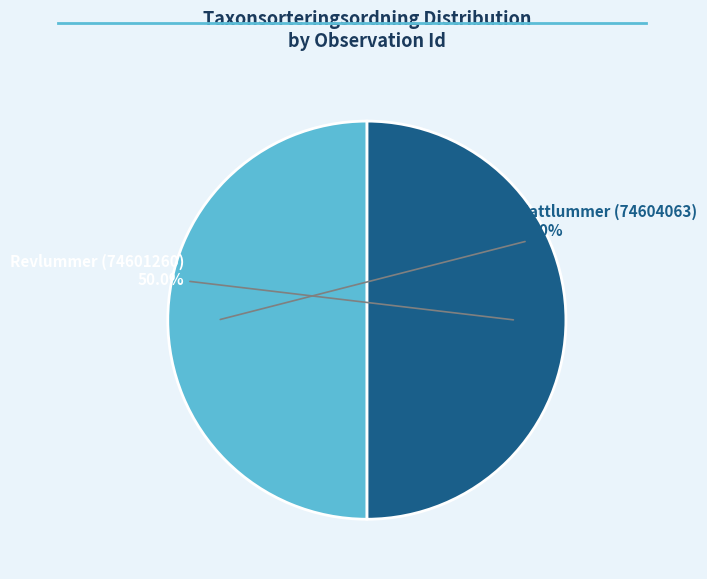

Approximately how many times larger is the value at Revlummer (74601260) compared to Mattlummer (74604063)?

1.0